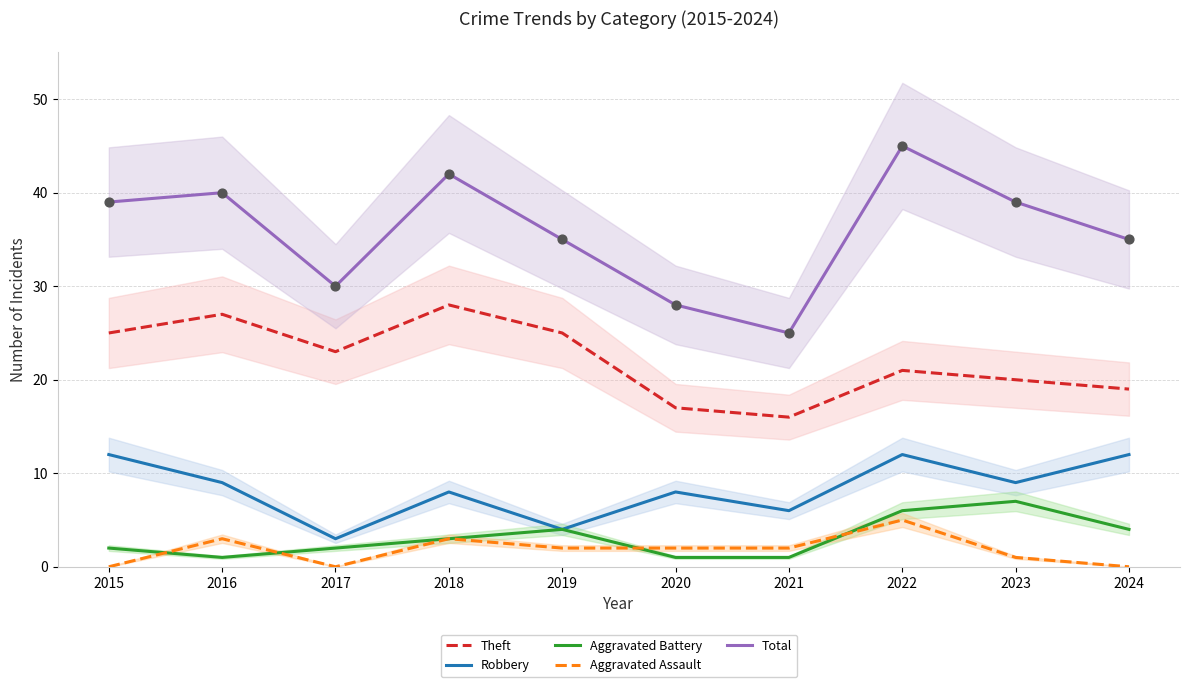

Which series has the largest Y range (max minus min)?

Total